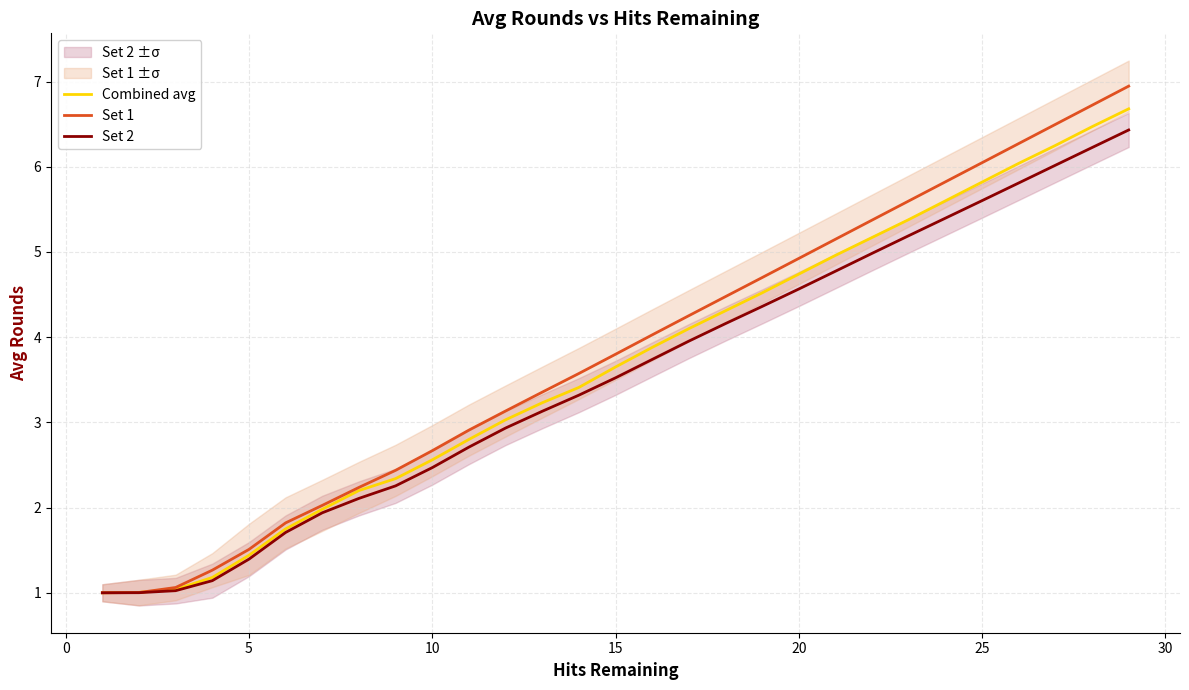

The Set 1 series shows 6.0 at 25. True or false?

True